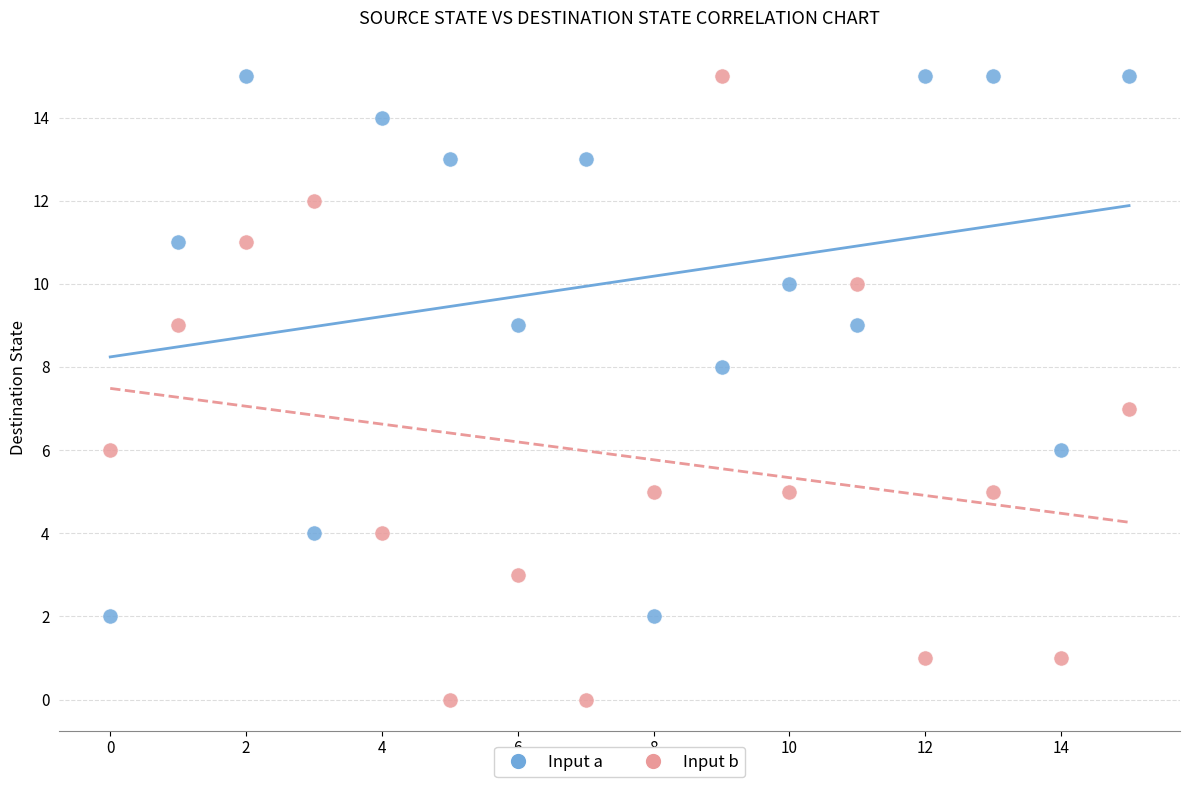

Which series contains the lowest Y value?

Input b